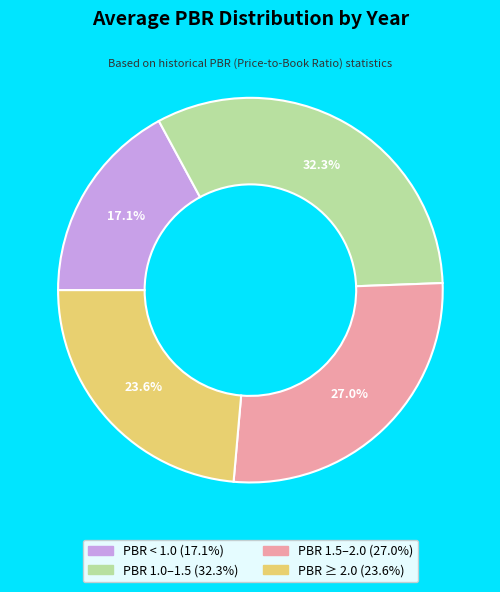

Is there any slice that represents more than half of the pie?

No